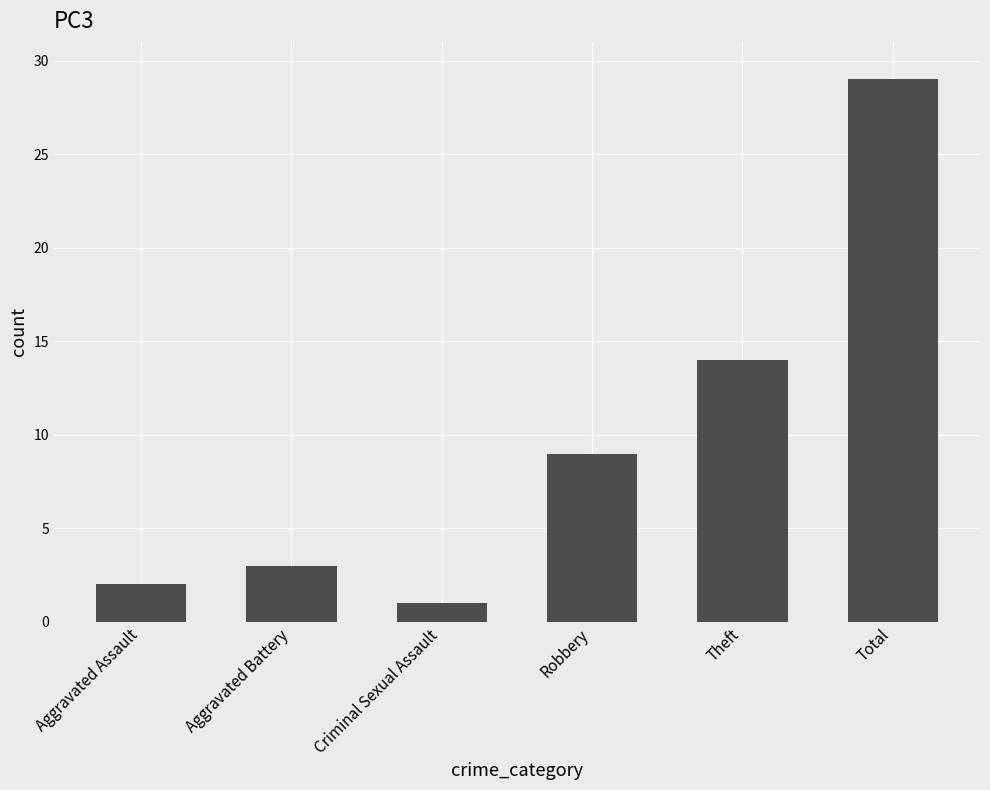

The chart shows a value of 1 at Aggravated Battery. True or false?

False